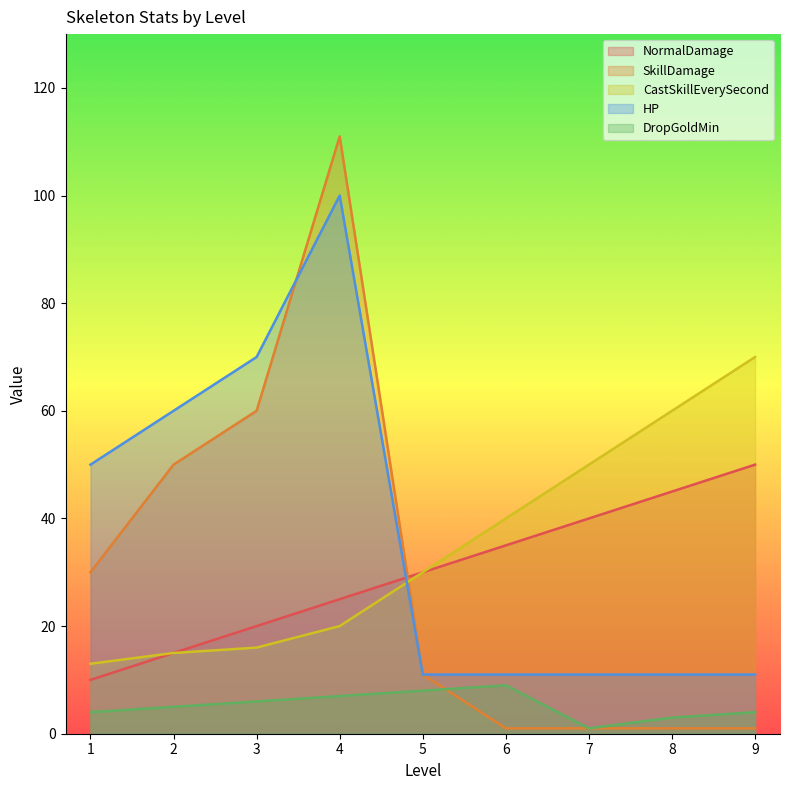

Which series ends up on top after the final intersection of SkillDamage and DropGoldMin?

DropGoldMin